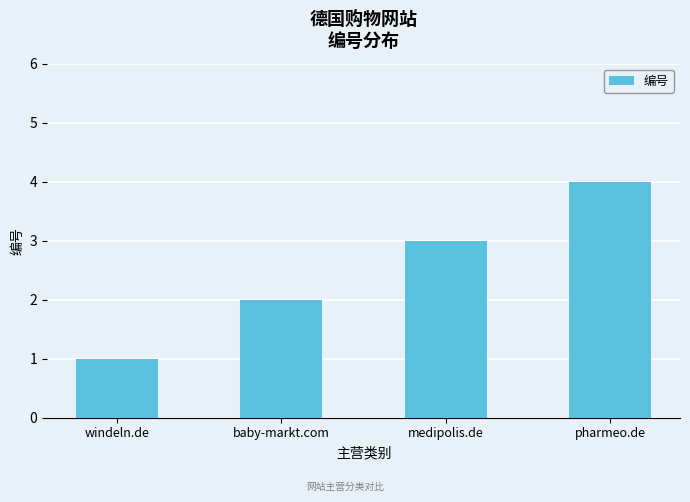

List the labels in order of value, largest first.

pharmeo.de, medipolis.de, baby-markt.com, windeln.de